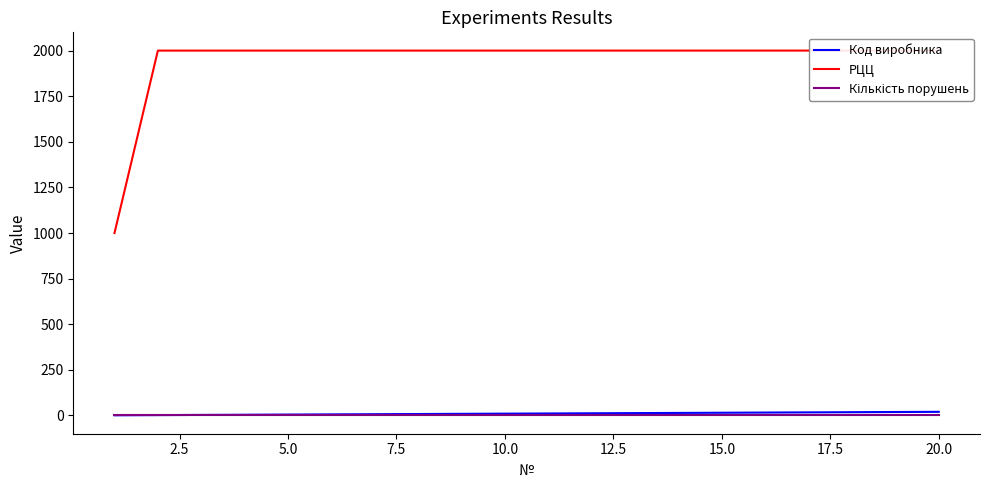

Which series changed the most between 5.0 and 7.5?

Код виробника